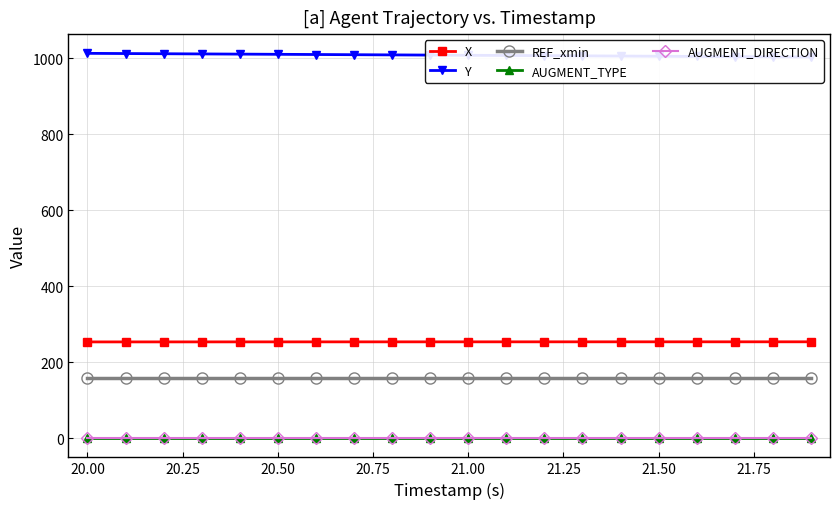

What is the average value of the X series?

253.6